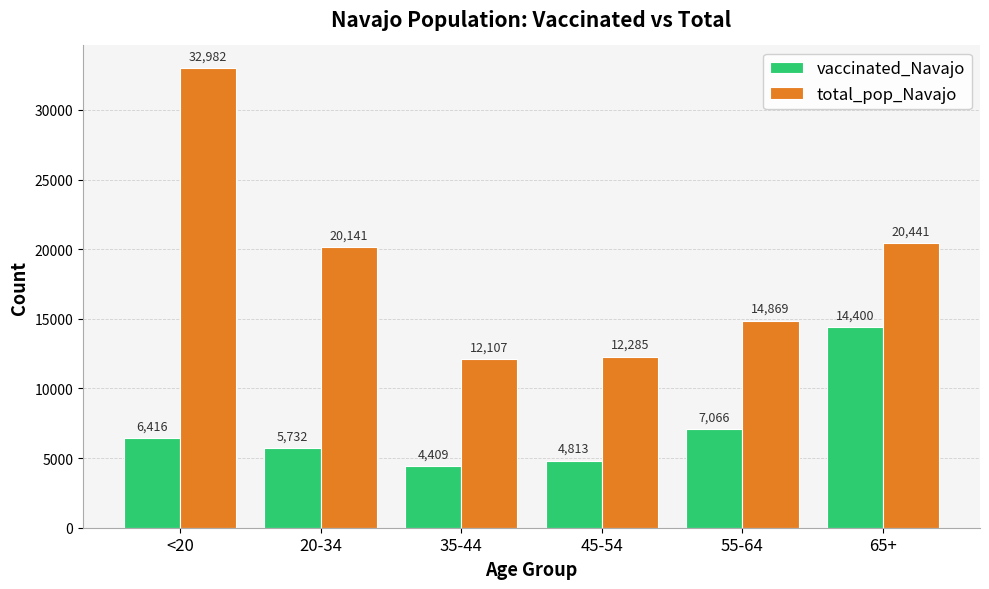

Is the value of total_pop_Navajo at 20-34 greater than the value of vaccinated_Navajo at 20-34?

Yes